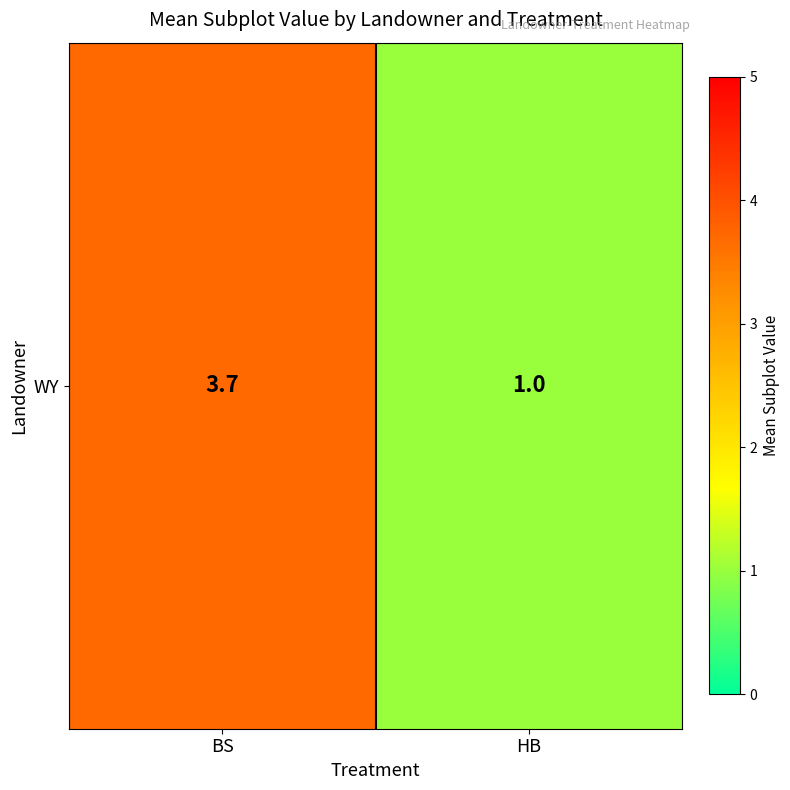

What is the minimum value shown in the chart?

1.0